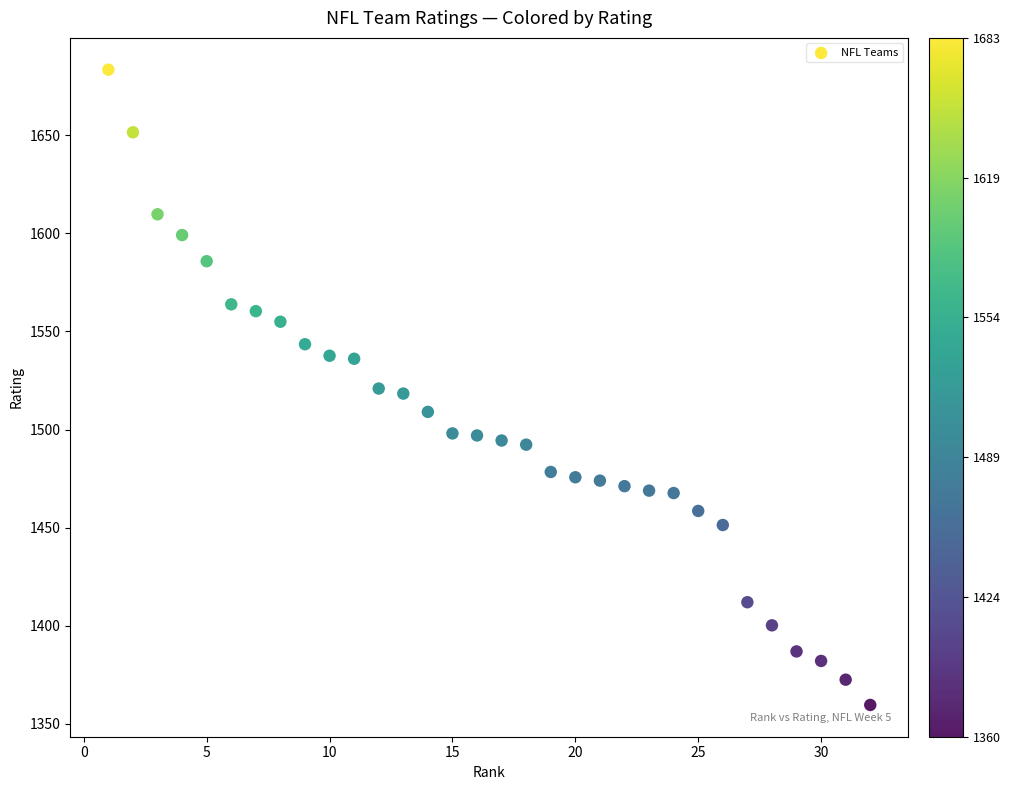

What is the range of X values (max minus min)?

31.0